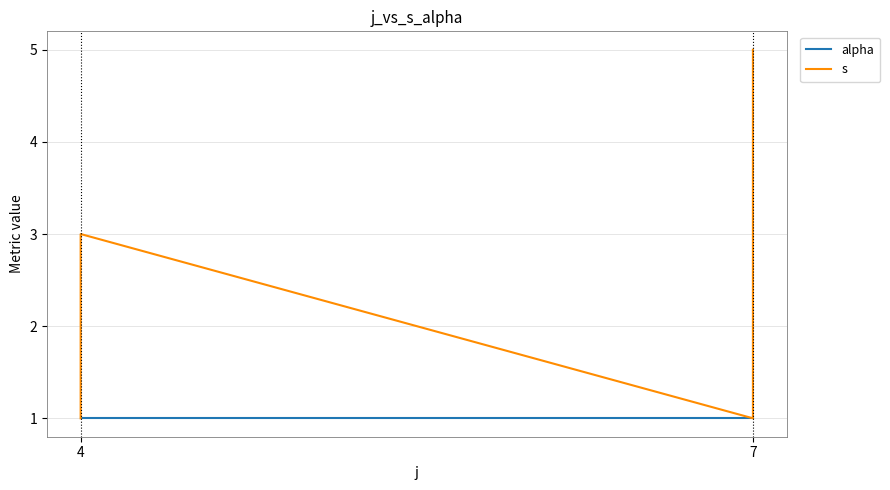

Where is alpha nearest to the value 1?

4